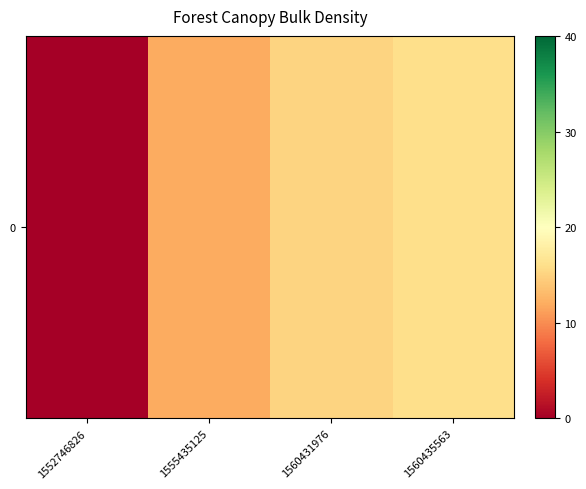

How many distinct data groups are displayed?

1